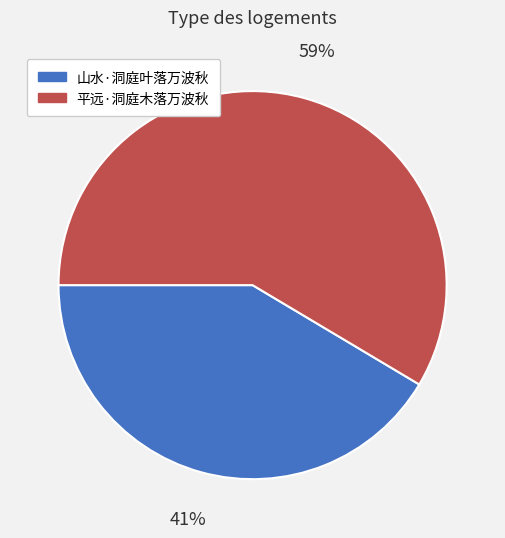

Which has a higher value, 平远·洞庭木落万波秋 or 山水·洞庭叶落万波秋?

平远·洞庭木落万波秋